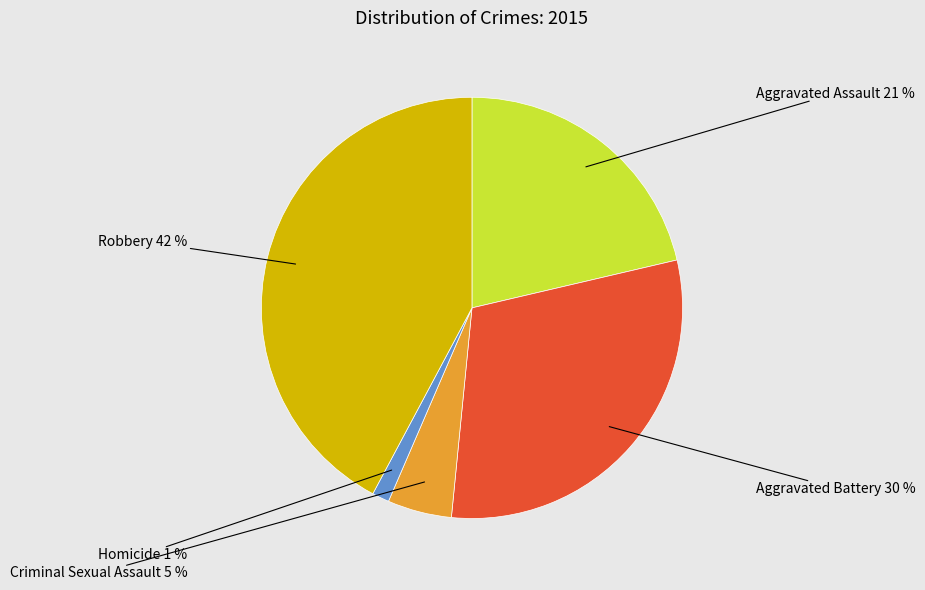

Which category has the smallest portion of the pie?

Homicide